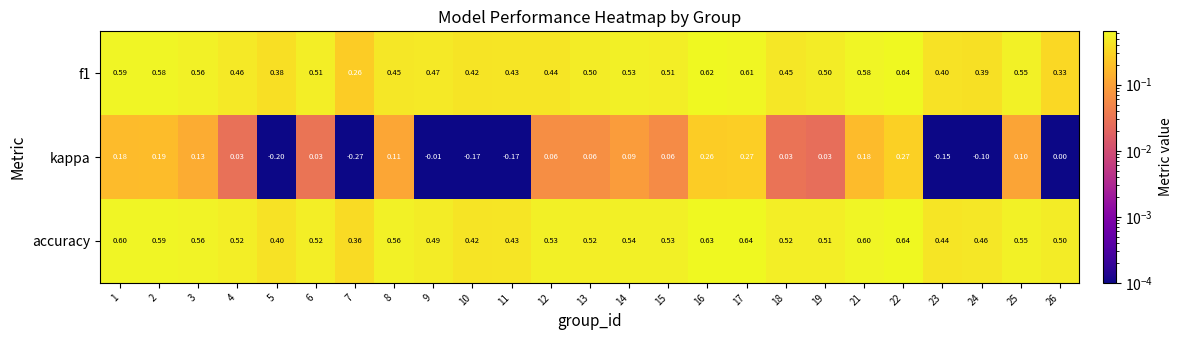

Which series has the widest spread of values?

kappa